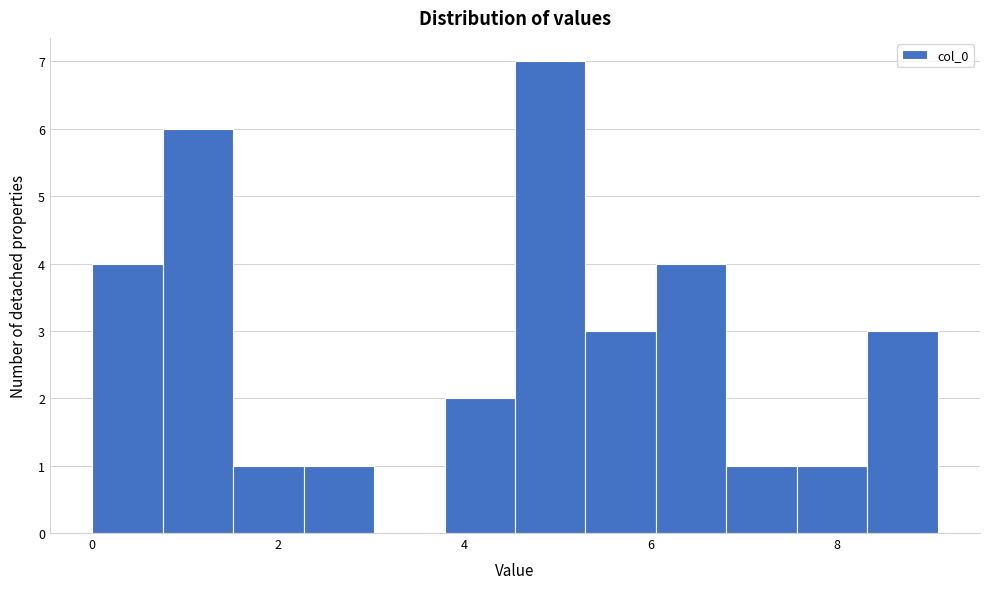

Read against the x-axis, roughly where is the centre of the tallest bar?

5.0